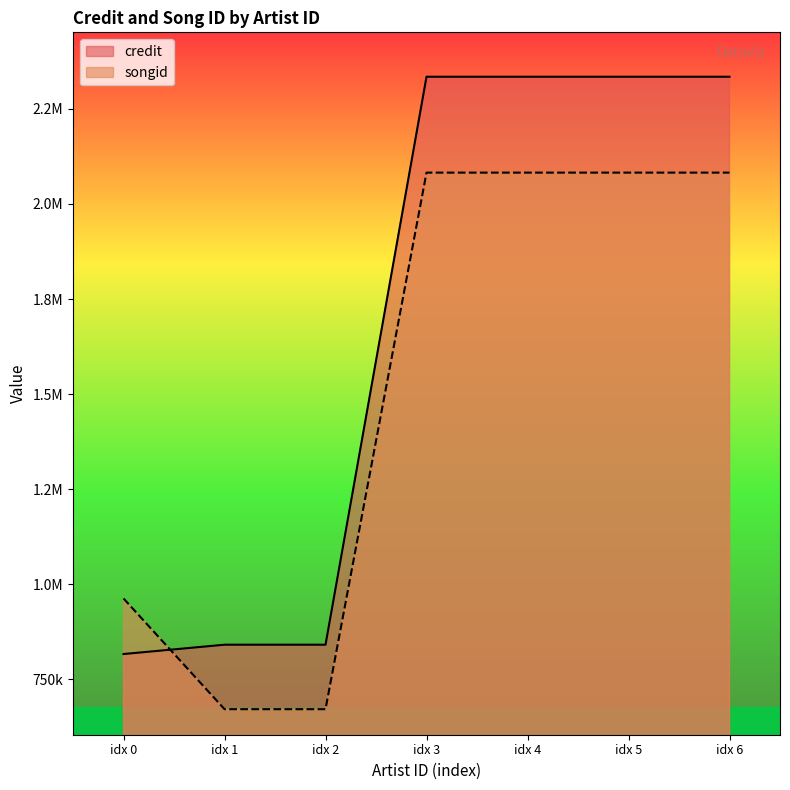

What are all the series names shown in the legend?

credit, songid